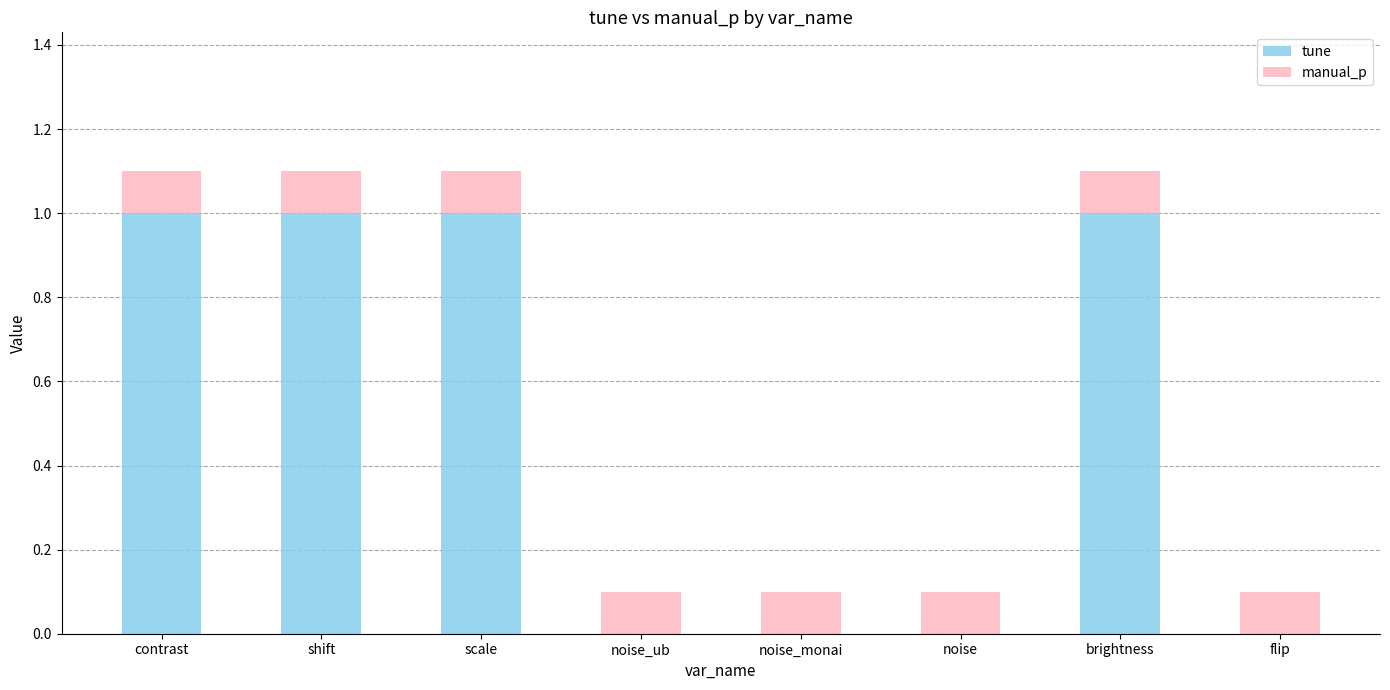

Is it true that tune equals 1.0 at shift?

True